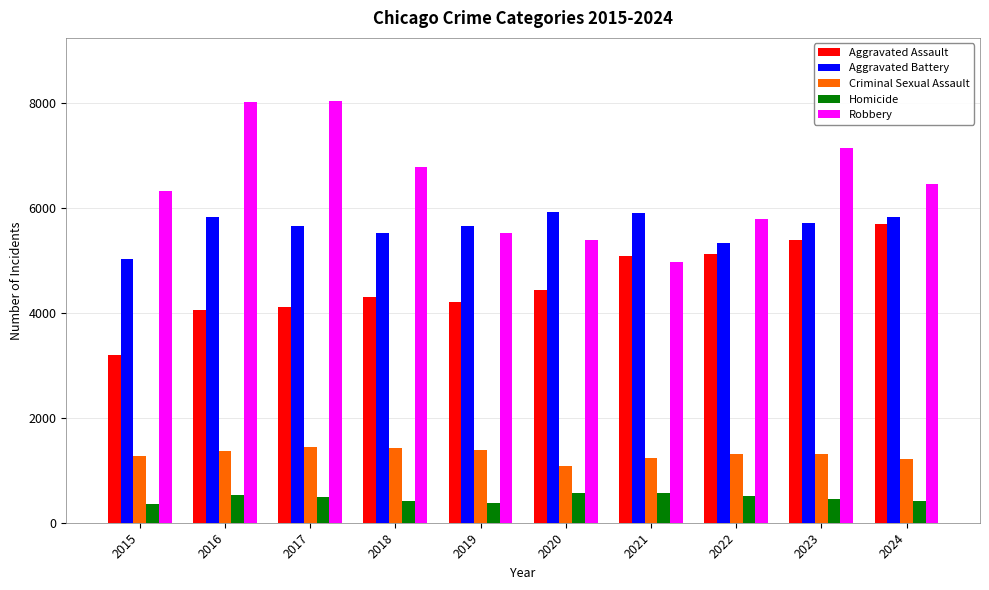

Is the value of Criminal Sexual Assault at 2017 greater than the value of Homicide at 2020?

Yes